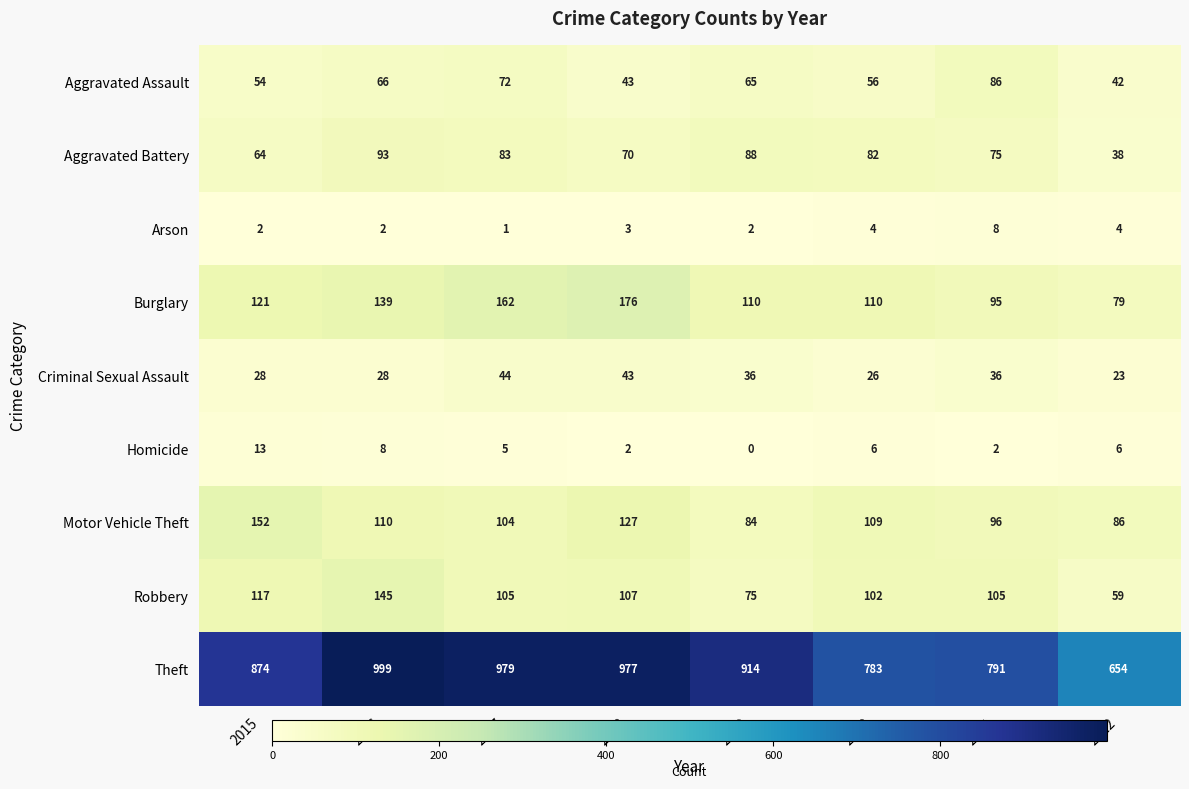

At how many categories does at least one series exceed 524?

8